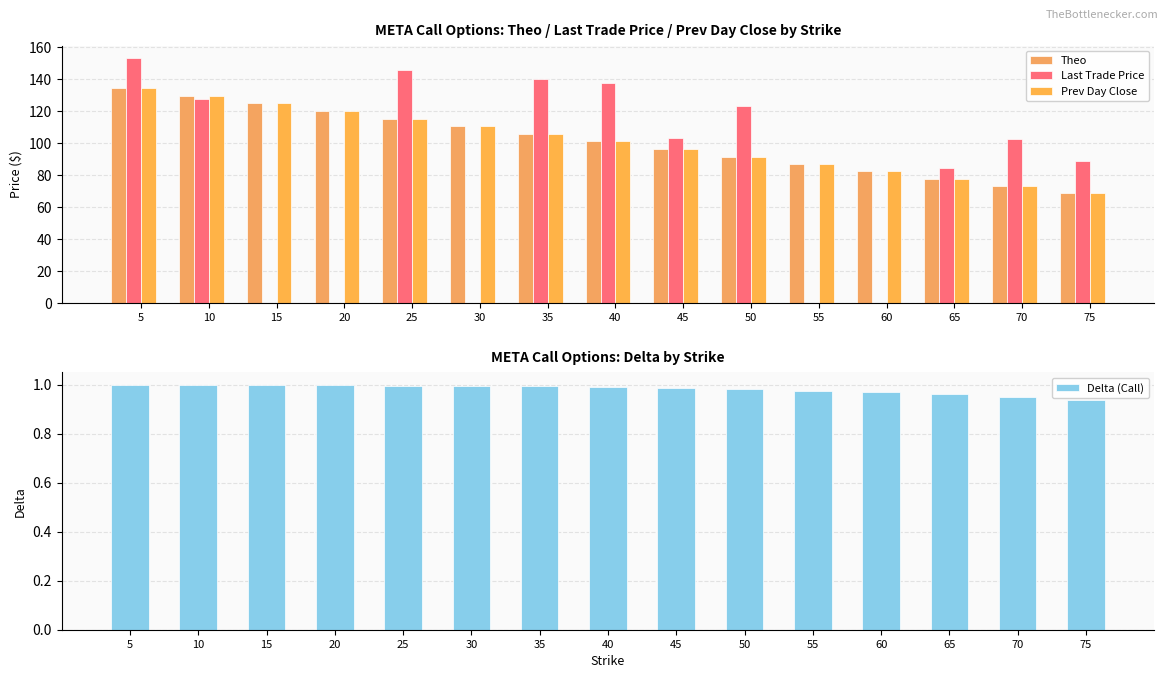

Reading left to right, what are all the values shown in this chart?

Theo: 5=134.5	10=129.6	15=124.8	20=119.9	25=115.2	30=110.4	35=105.6	40=100.9	45=96.2	50=91.5	55=86.9	60=82.3	65=77.7	70=73.3	75=69.0
Last Trade Price: 5=153.1	10=127.8	15=0.0	20=0.0	25=145.4	30=0.0	35=140.0	40=137.3	45=103.0	50=123.0	55=0.0	60=0.0	65=84.1	70=102.2	75=88.6
Prev Day Close: 5=134.5	10=129.6	15=124.8	20=119.9	25=115.2	30=110.4	35=105.6	40=100.9	45=96.2	50=91.5	55=86.9	60=82.3	65=77.7	70=73.3	75=69.0
Delta (Call): 5=1.0	10=1.0	15=1.0	20=1.0	25=1.0	30=1.0	35=1.0	40=1.0	45=1.0	50=1.0	55=1.0	60=1.0	65=1.0	70=1.0	75=0.9